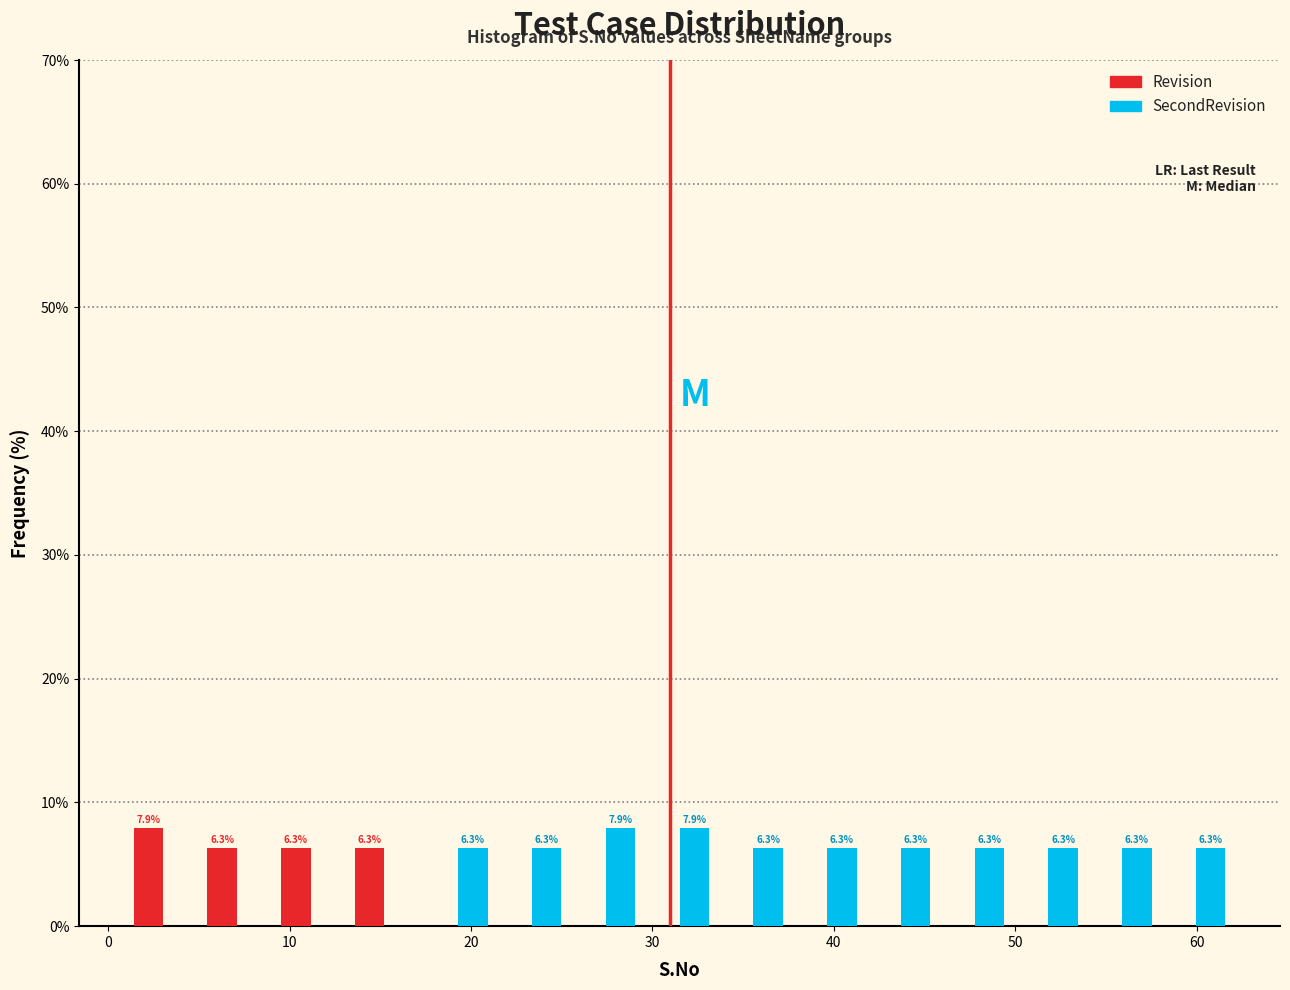

In the Revision series, which range on the x-axis has the tallest bar?

1 to 5